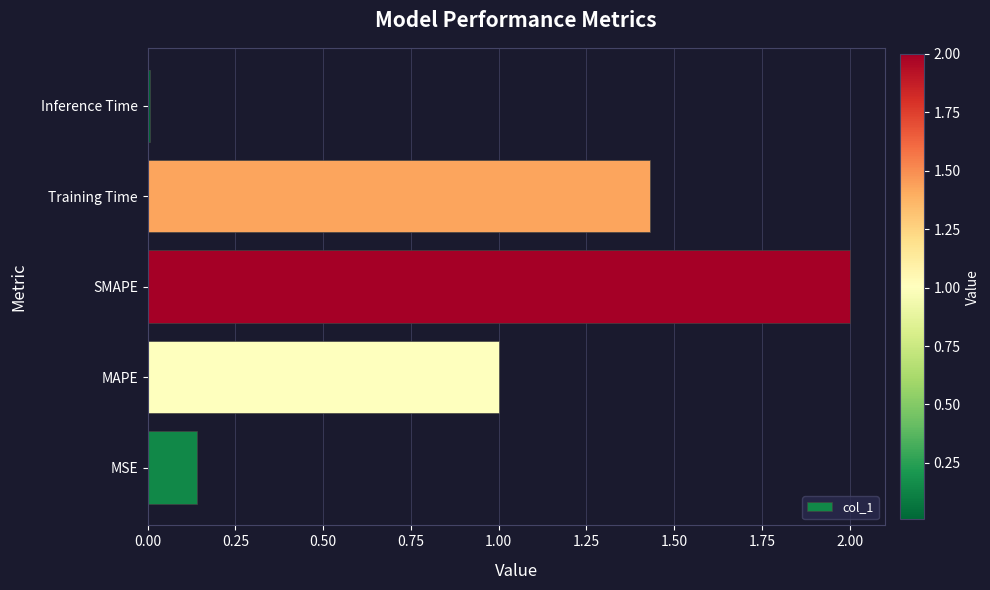

What is the average value?

0.9